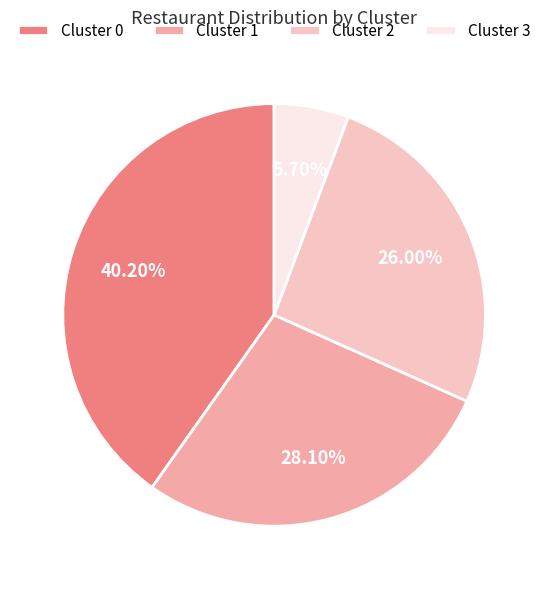

How many slices are in this pie chart?

4